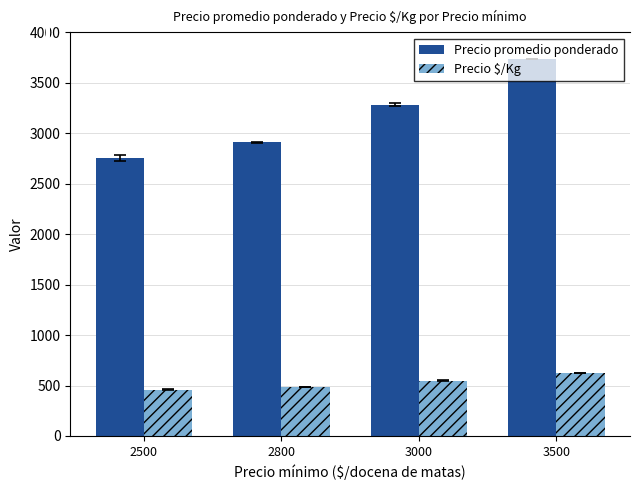

Does the chart contain any negative values?

No